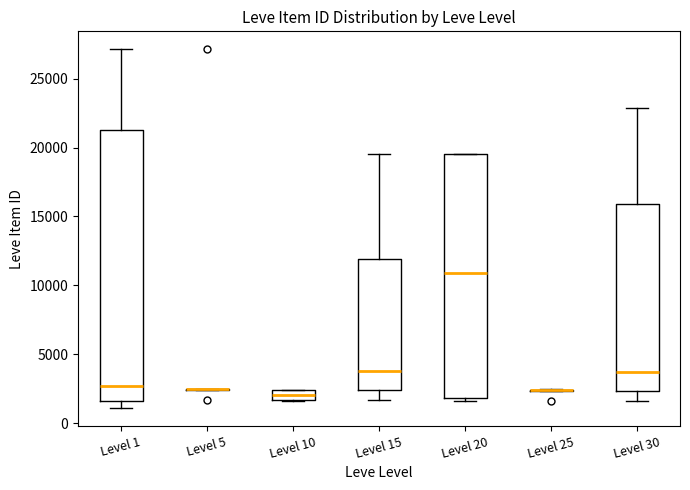

Comparing the boxes themselves (not the whiskers), which one is the tallest?

Level 1